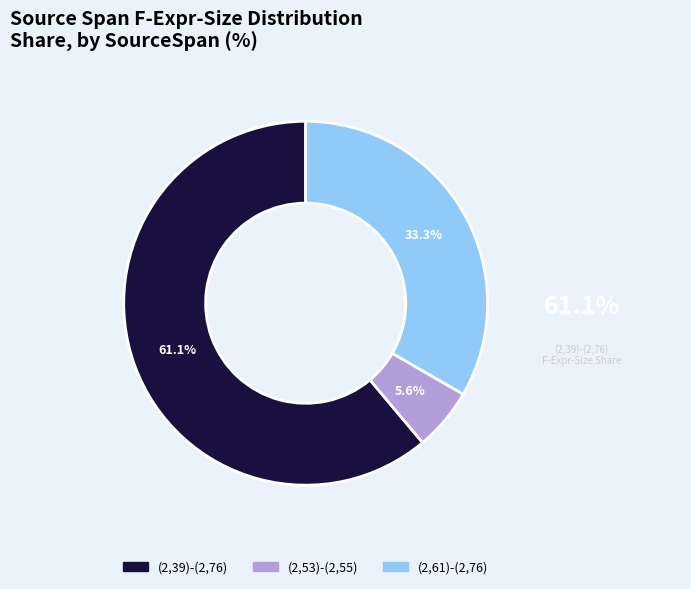

Between (2,39)-(2,76) and (2,53)-(2,55), which is larger?

(2,39)-(2,76)